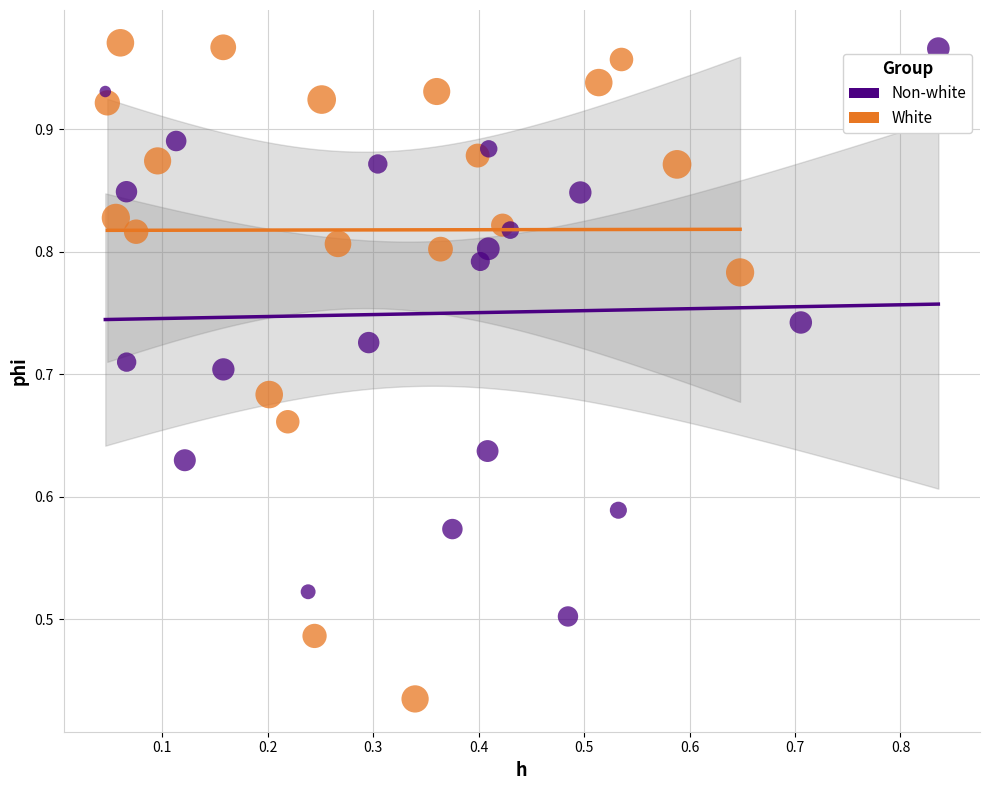

Which series contains the highest Y value?

White